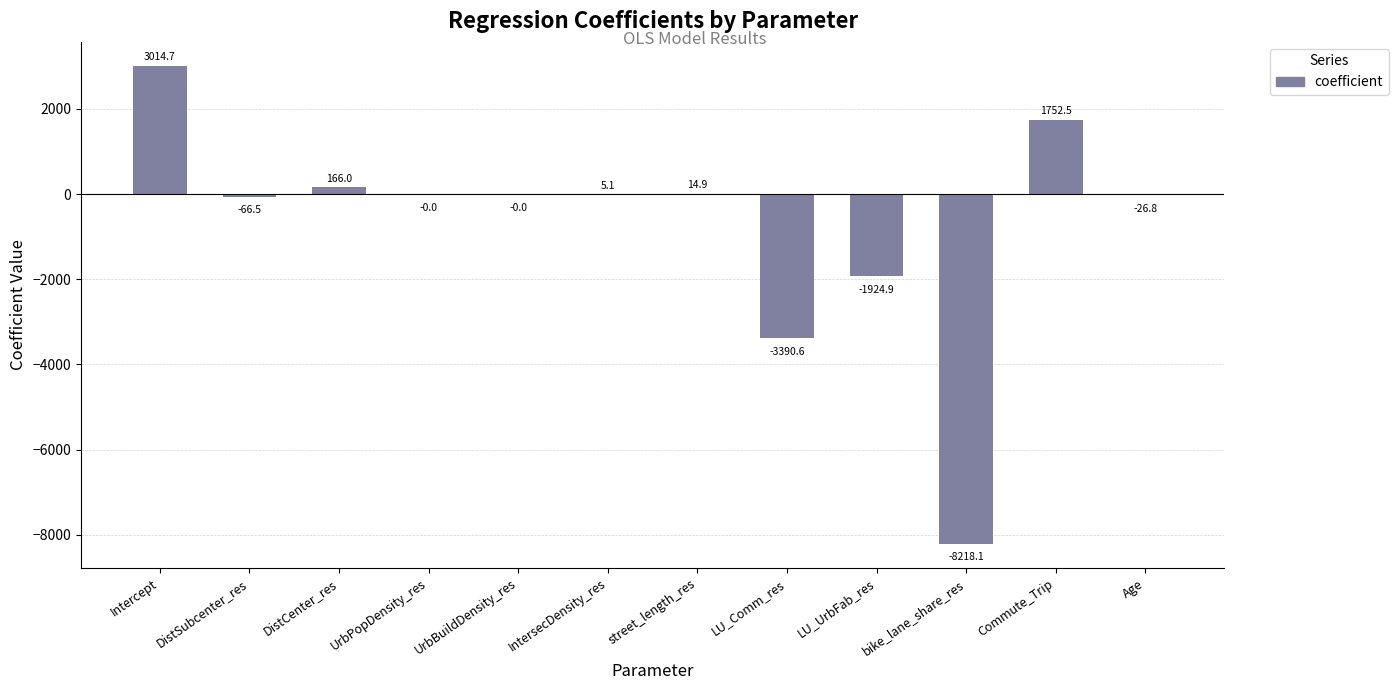

True or false: the data shows -0.0 at UrbPopDensity_res.

True